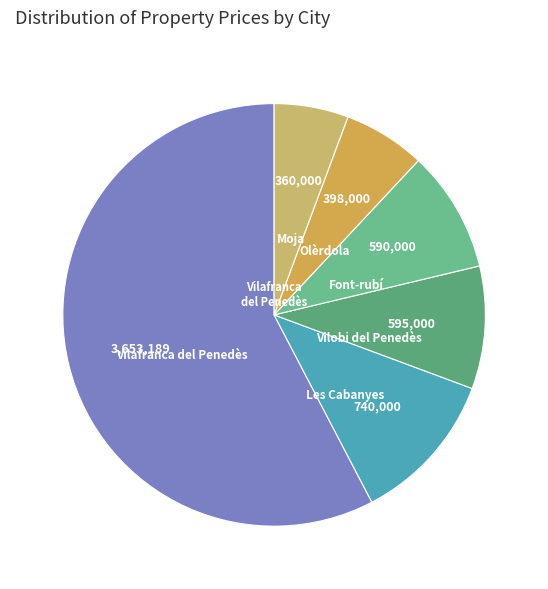

Is there any slice that represents more than half of the pie?

Yes